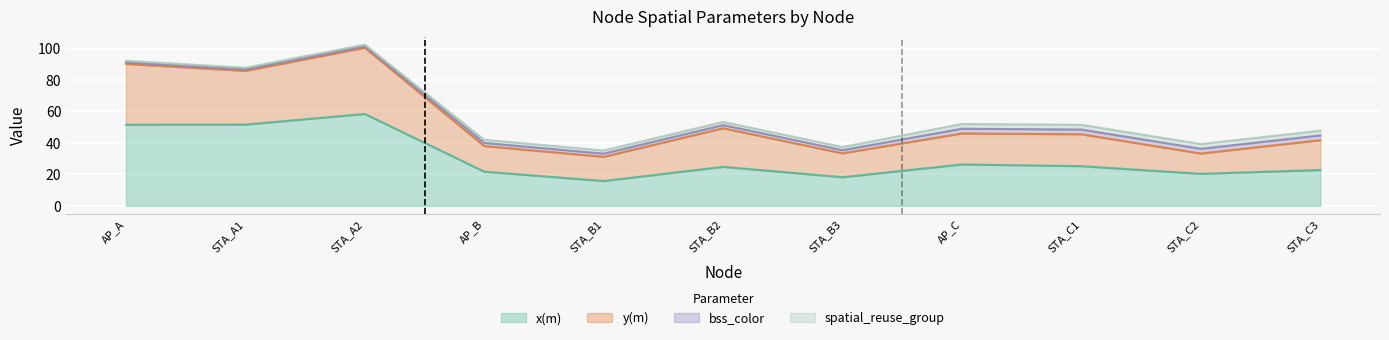

Which has a higher value, STA_B2 or STA_C2?

STA_B2